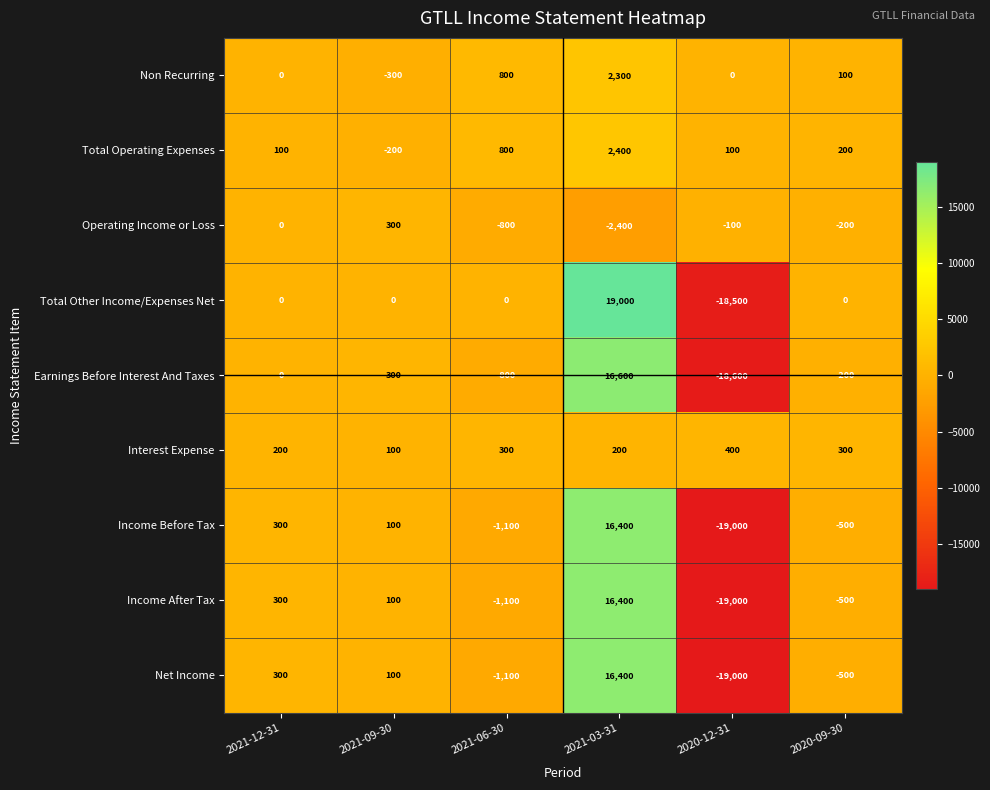

Which series has the widest spread of values?

Total Other Income/Expenses Net